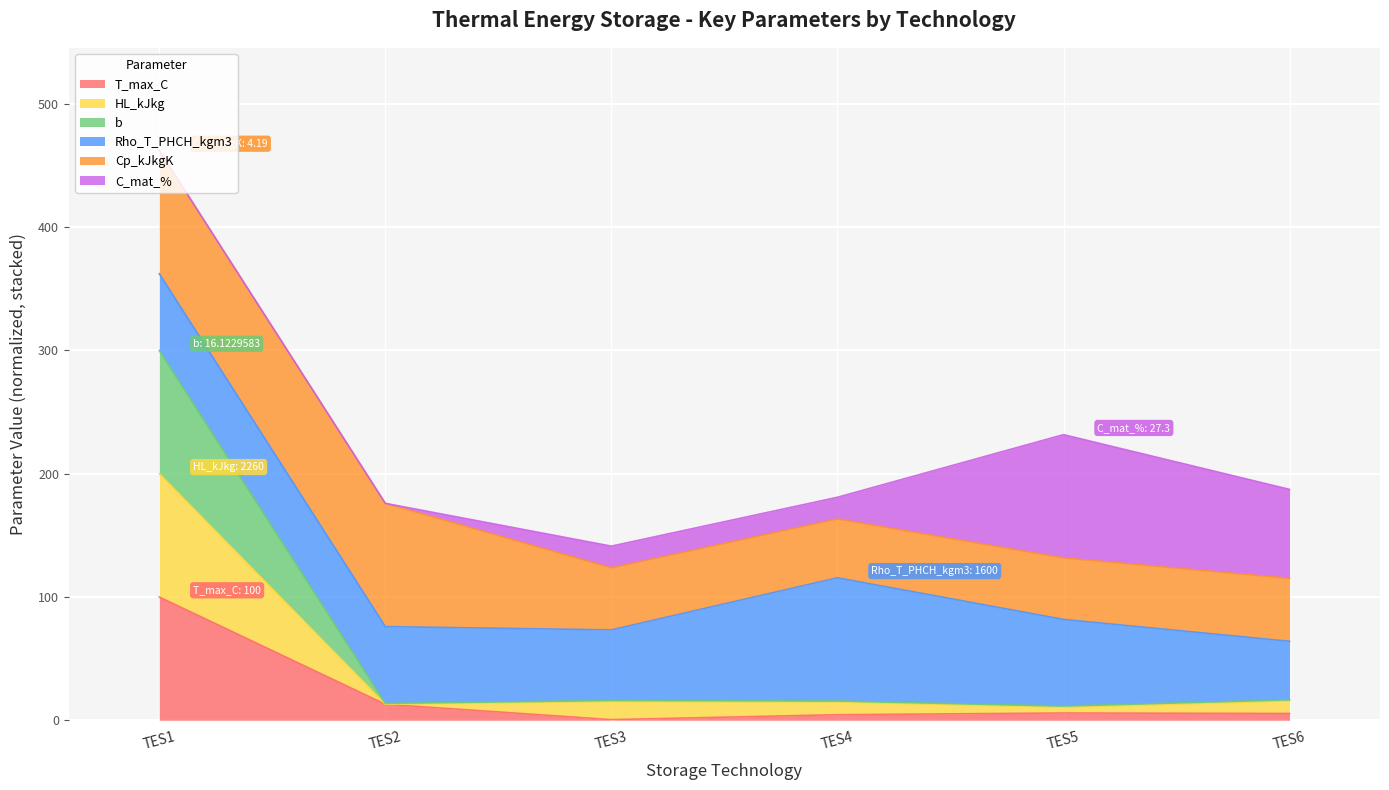

Which label corresponds to the smallest value in the chart?

TES3